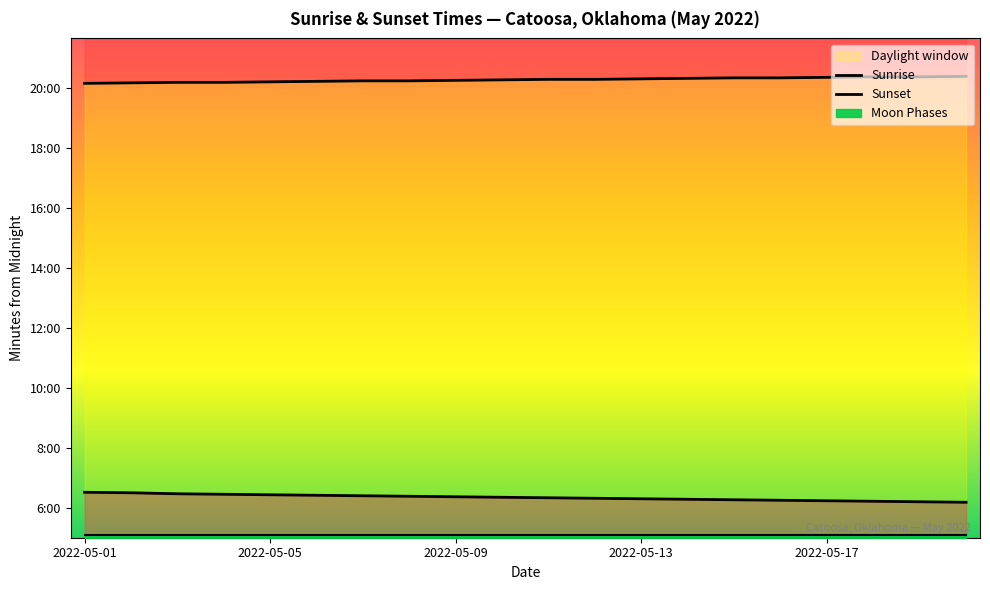

True or false: Sunrise and Sunset intersect in this chart.

False